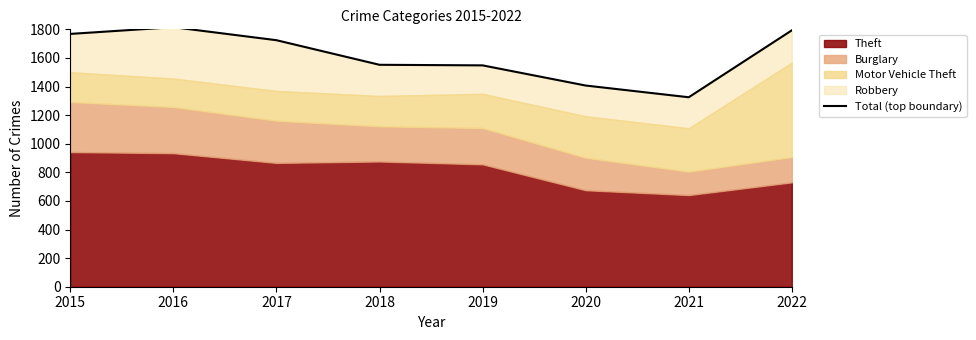

What is the change in value from 2017 to 2018?

-172